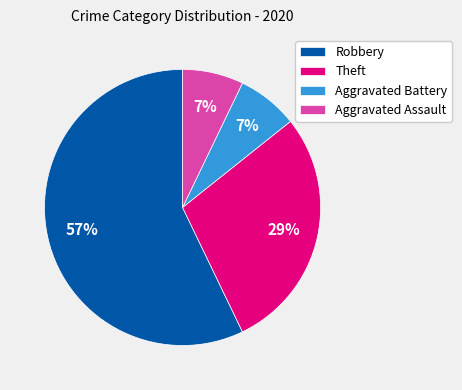

Does Aggravated Battery account for over 50% of the chart?

No